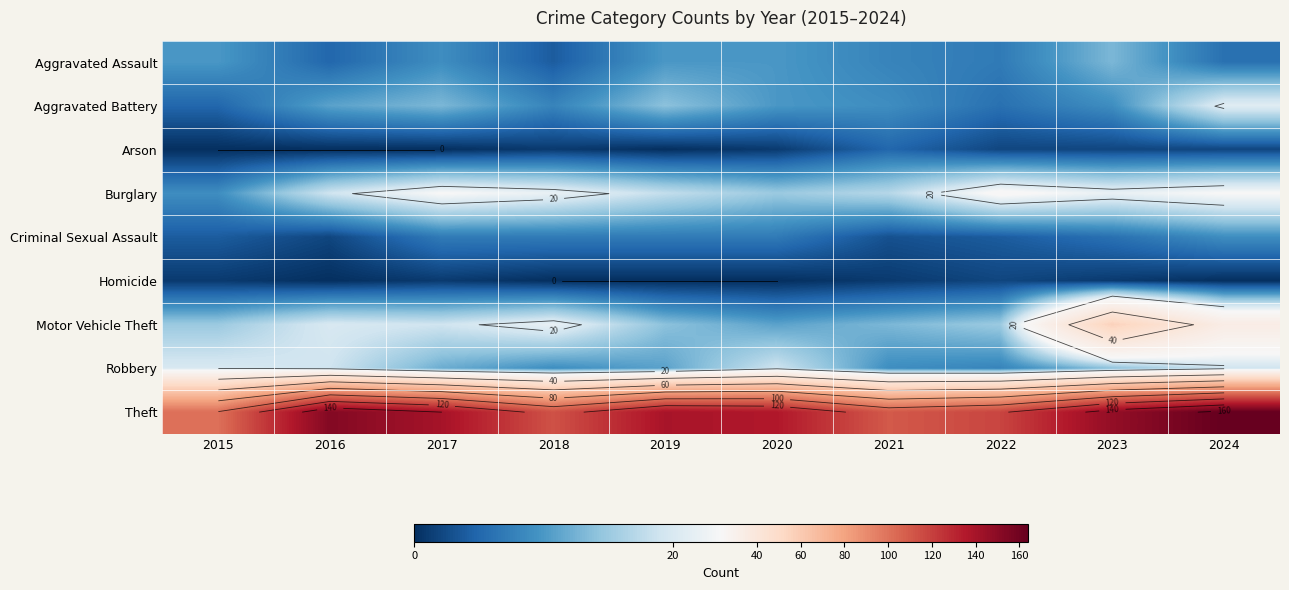

How many values in Homicide are above zero?

5